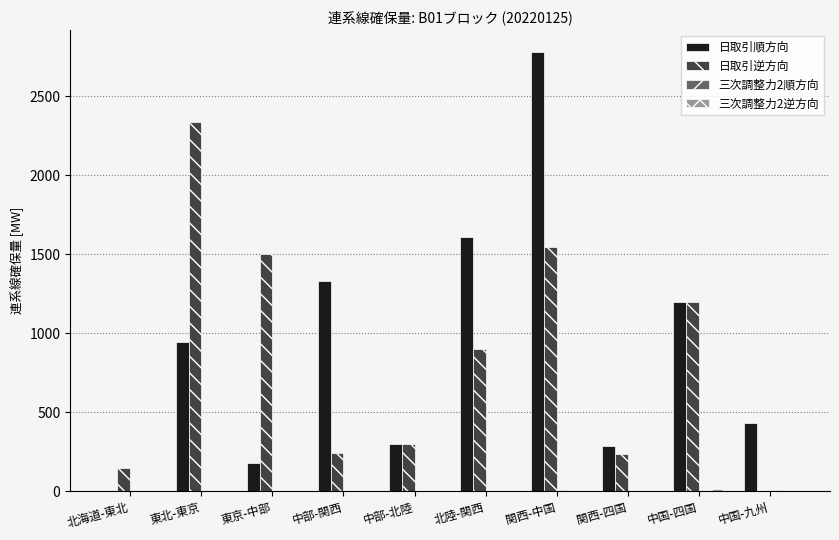

The 日取引順方向 series shows 2575.0 at 北陸-関西. True or false?

False